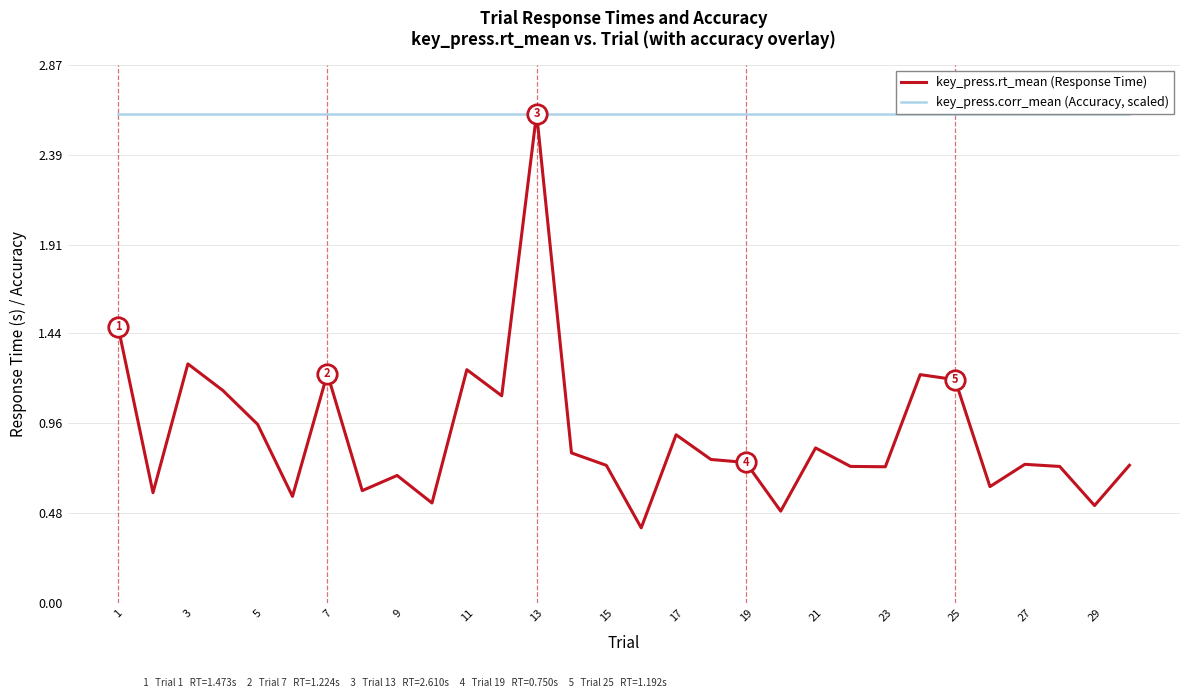

Does the chart display data point markers on the line(s)?

No